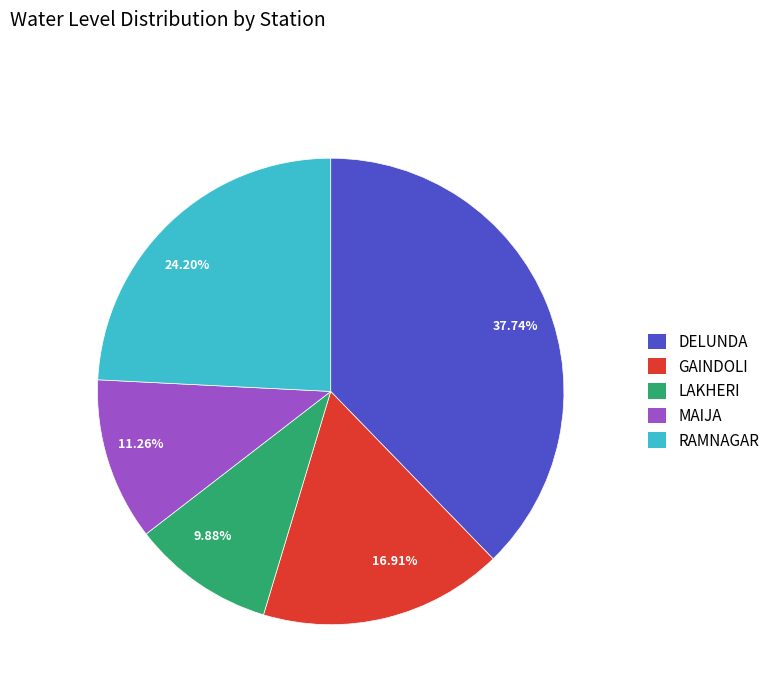

Rank the categories by value from highest to lowest.

37.74%, 24.20%, 16.91%, 11.26%, 9.88%